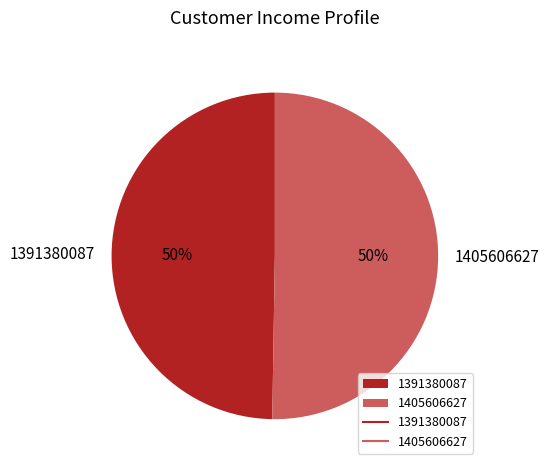

To the nearest percent, what portion does 1391380087 represent?

50%